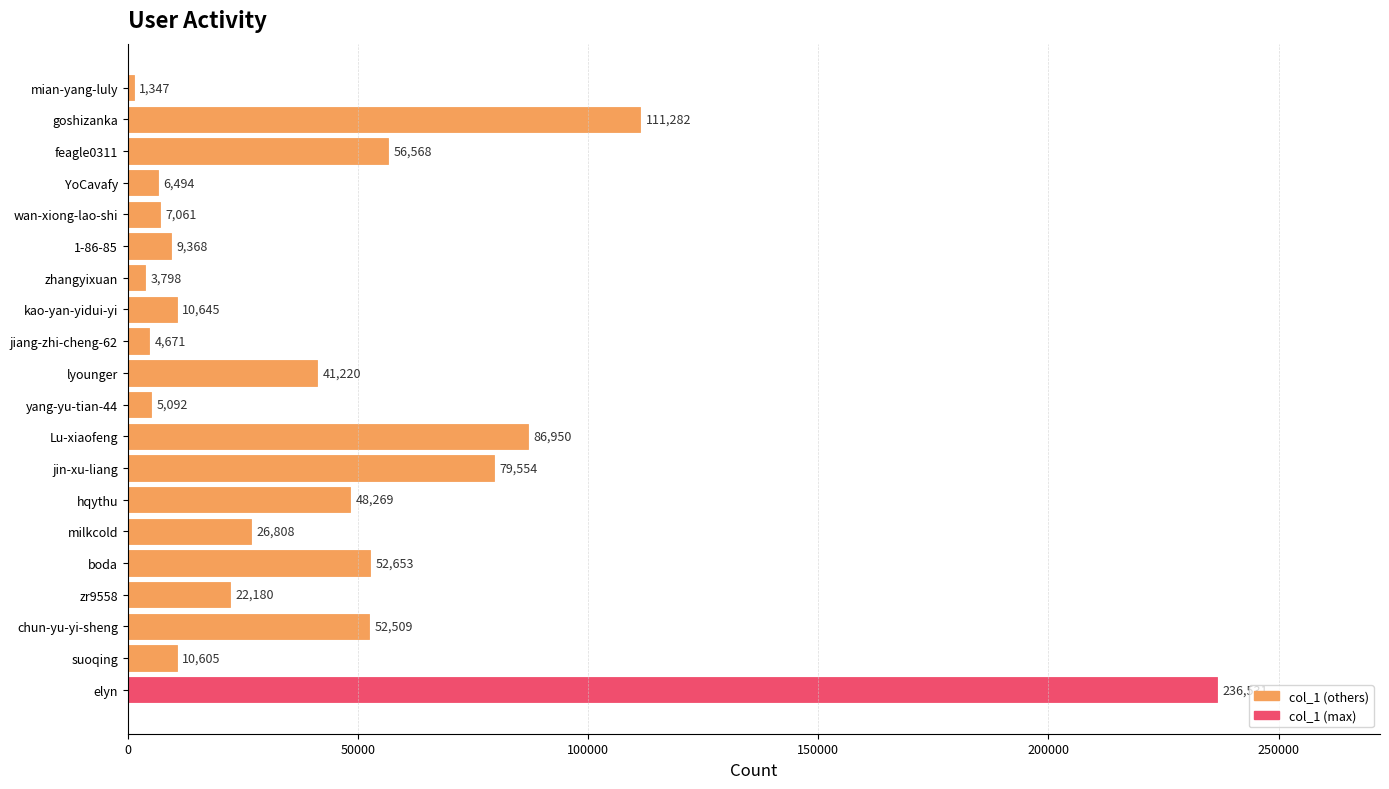

Approximately how many times larger is the value at YoCavafy compared to 1-86-85?

0.7